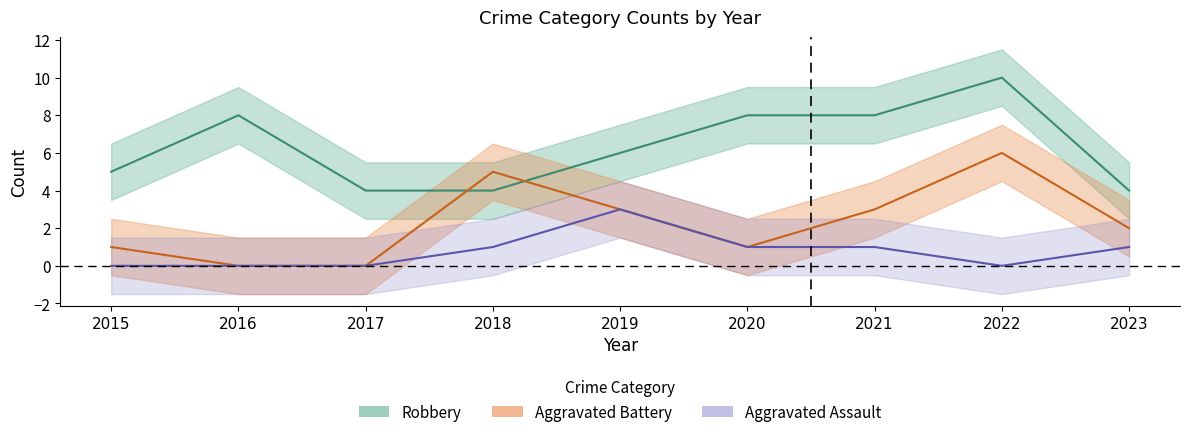

True or false: Aggravated Assault has a value of 0 at 2022.

True